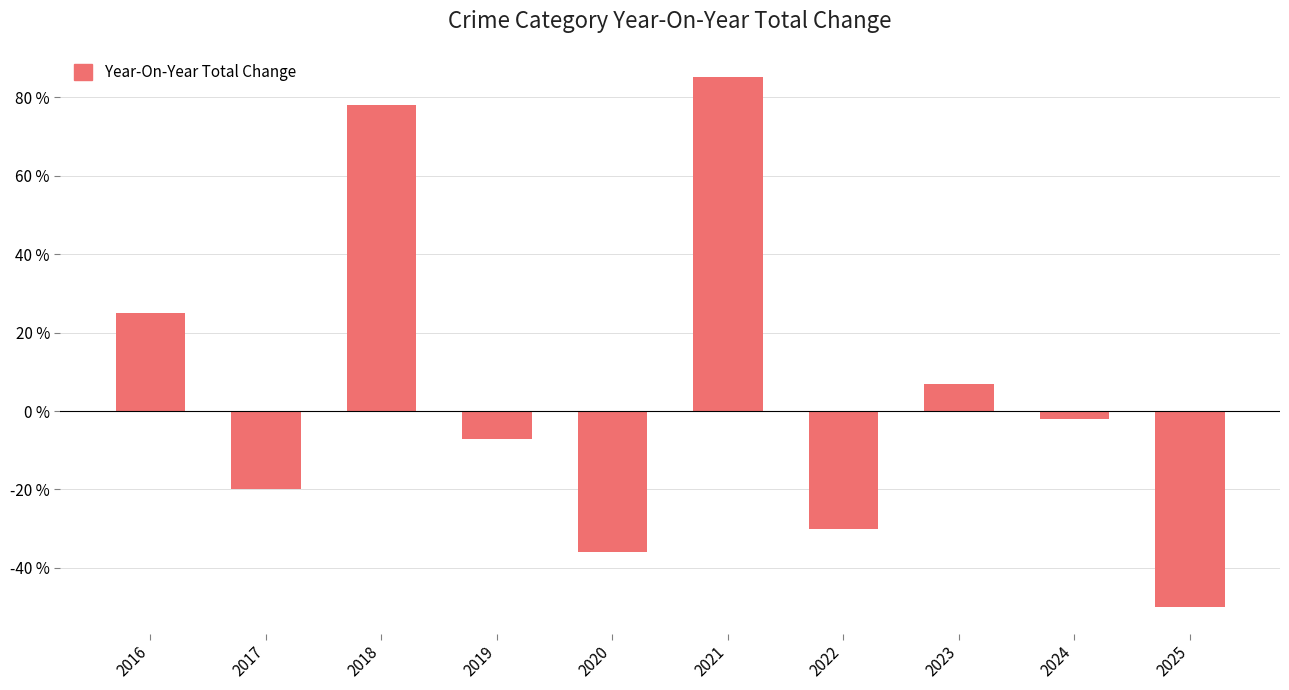

Is it true that the value at 2016 is 25.0?

True